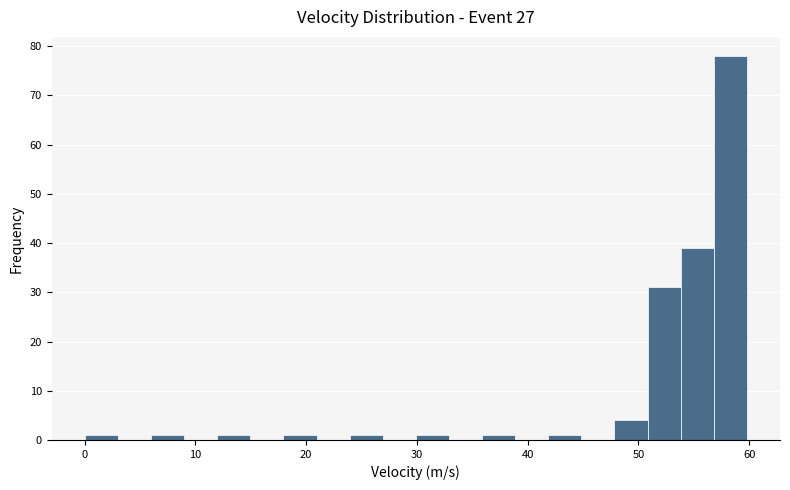

Around what value on the x-axis is the tallest bar? Give the approximate position of its centre, as read against the axis.

58